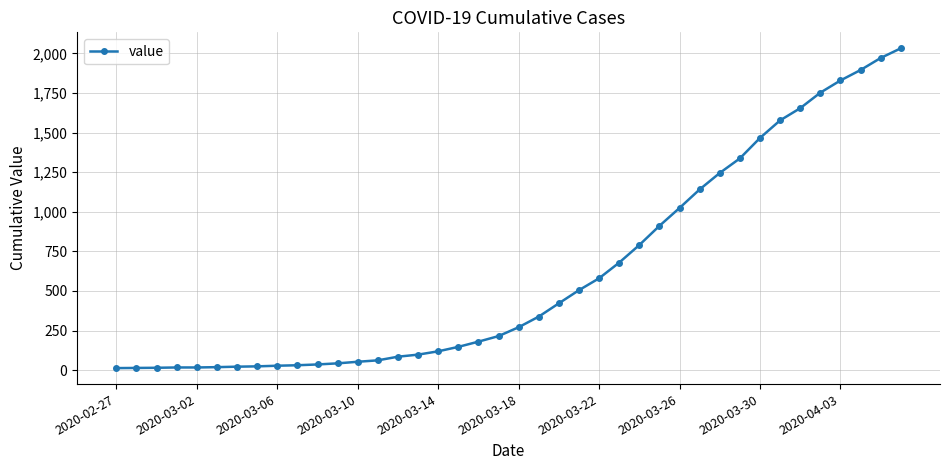

What is the maximum value shown in the chart?

2032